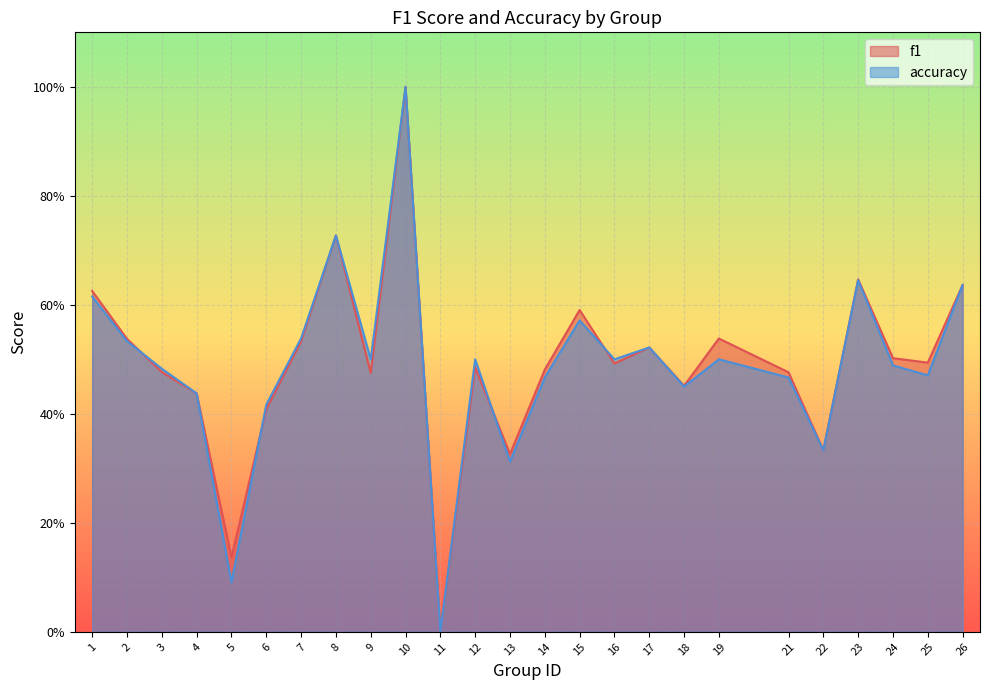

Between 1 and 12, which series saw the biggest shift?

f1